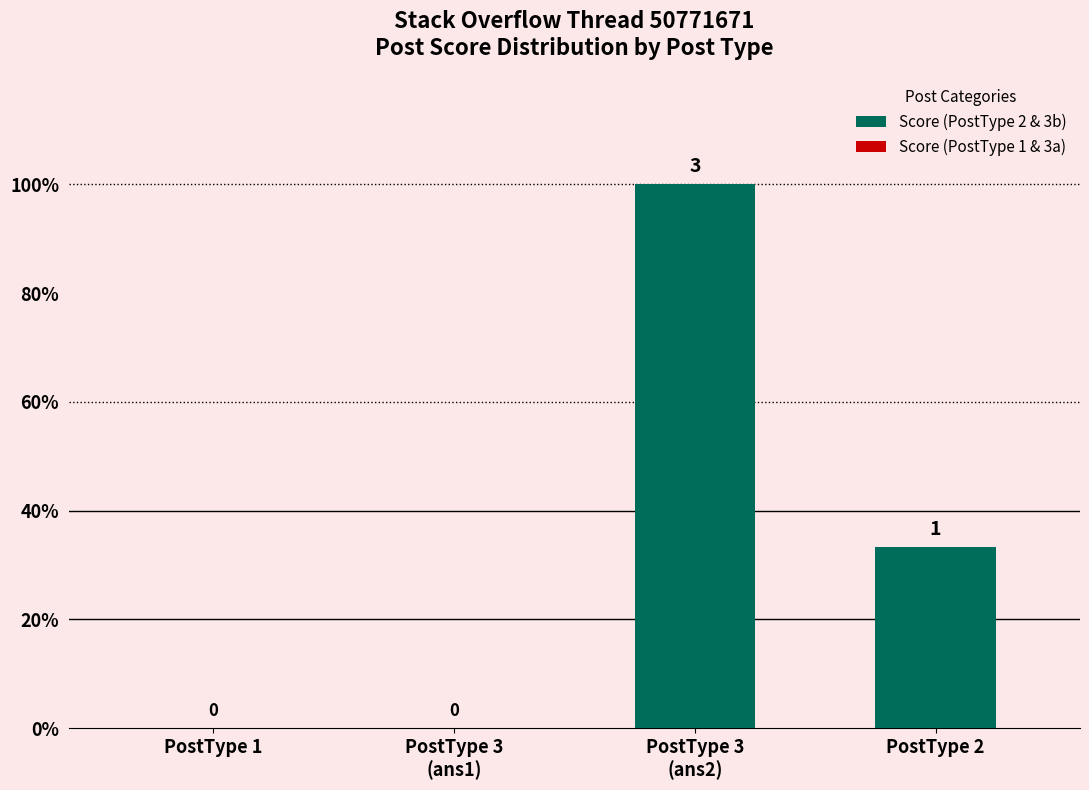

True or false: the data shows 52.4 at PostType 2.

False